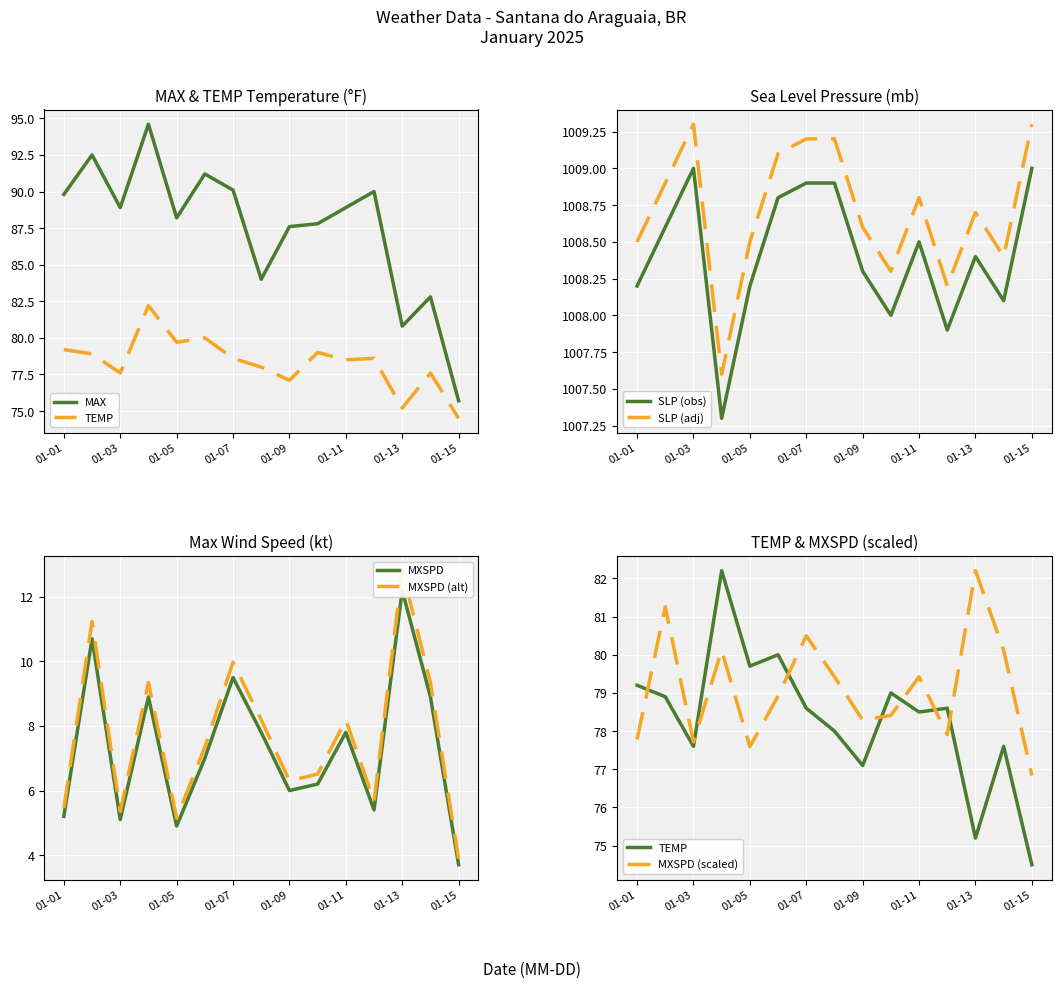

True or false: SLP (obs) and SLP (adj) intersect in this chart.

False